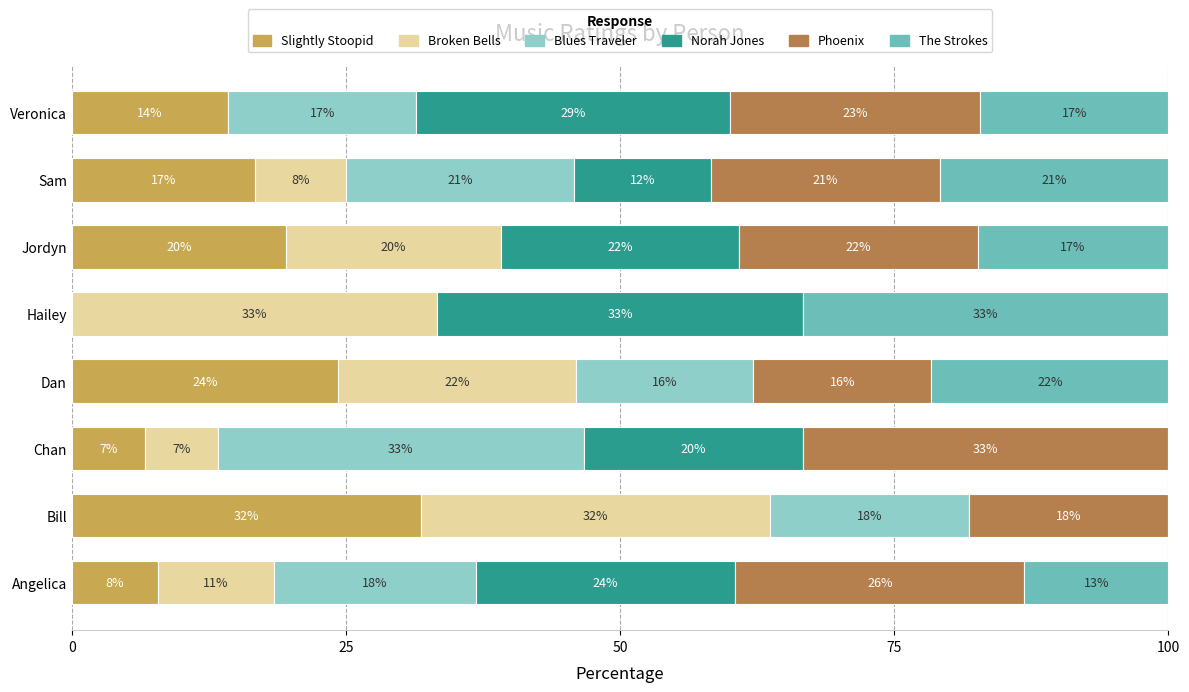

What are all the series names shown in the legend?

Slightly Stoopid, Broken Bells, Blues Traveler, Norah Jones, Phoenix, The Strokes